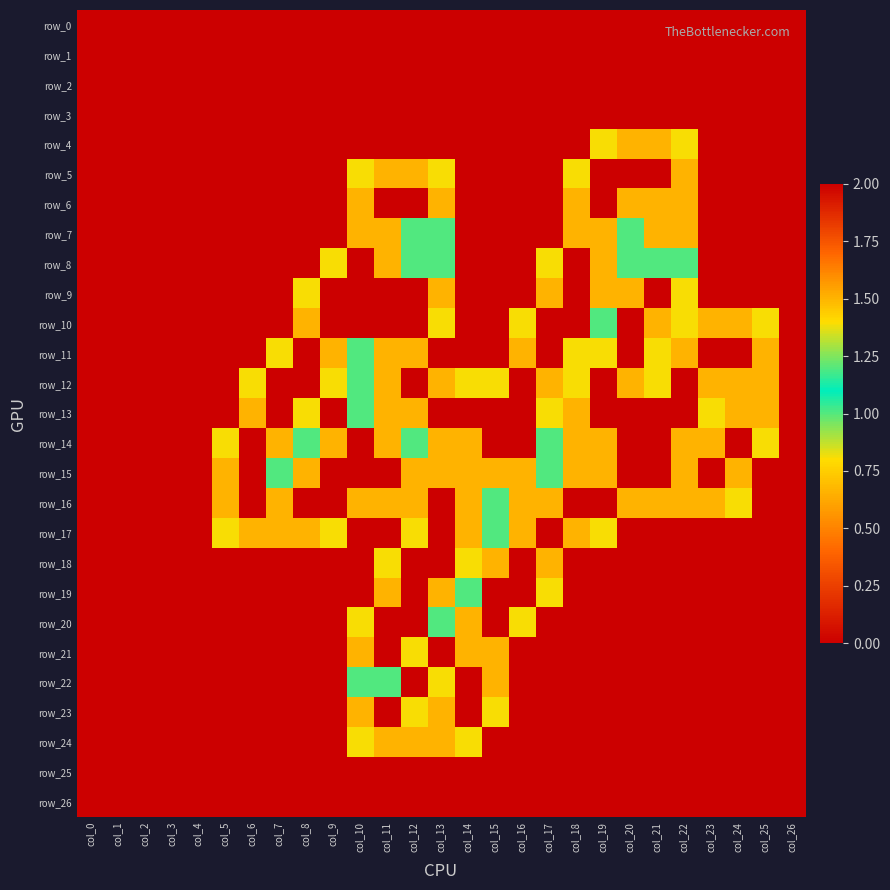

At which category does the chart reach its minimum across all series?

col_0